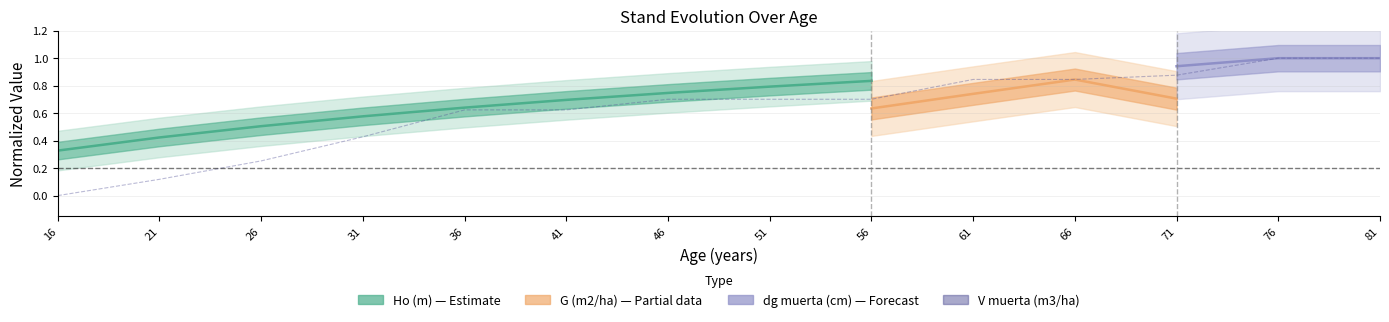

Does the chart have visible grid lines?

Yes